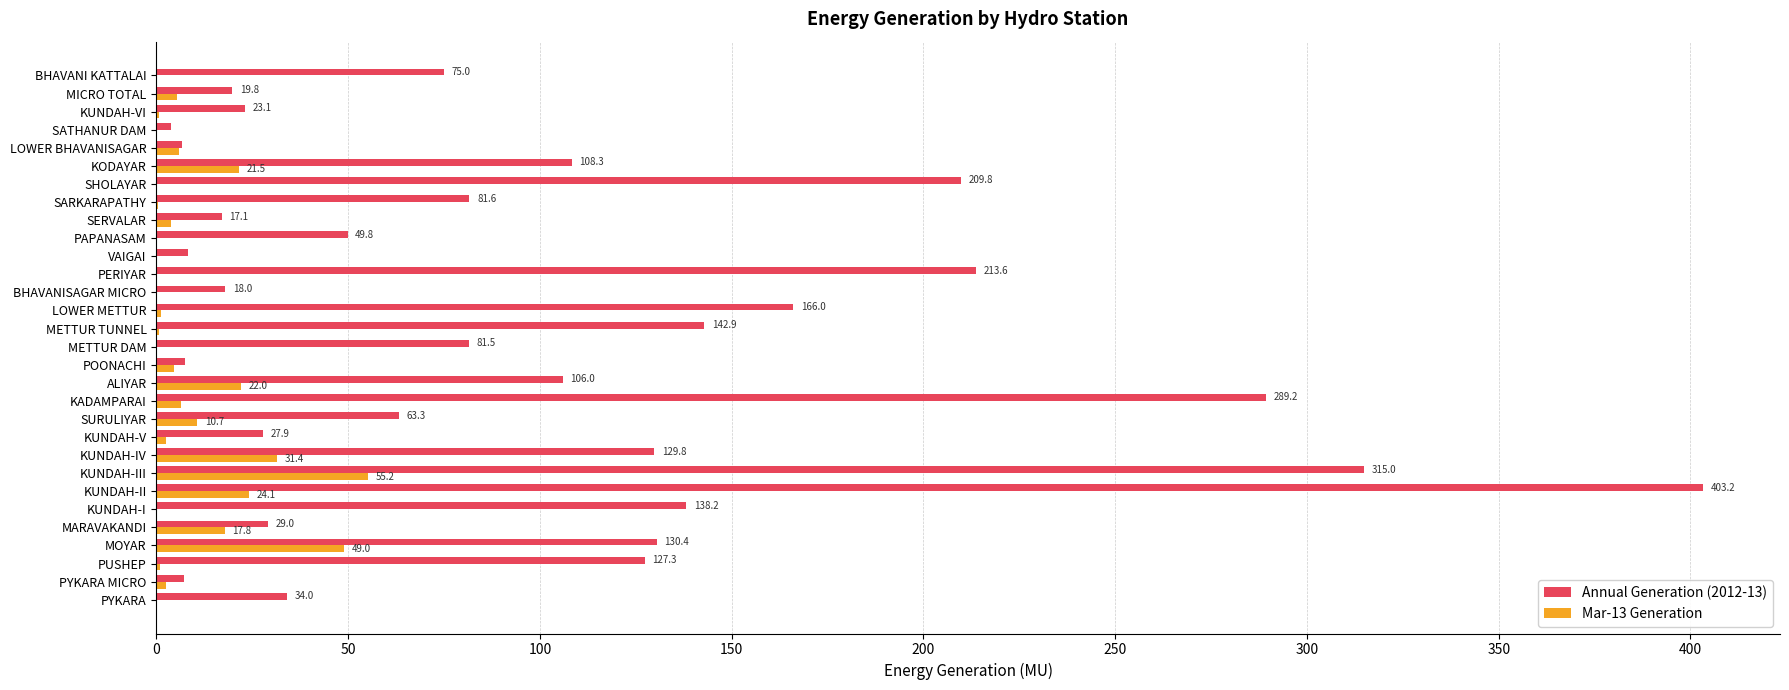

What is the approximate value of Annual Generation (2012-13) at SERVALAR?

17.1